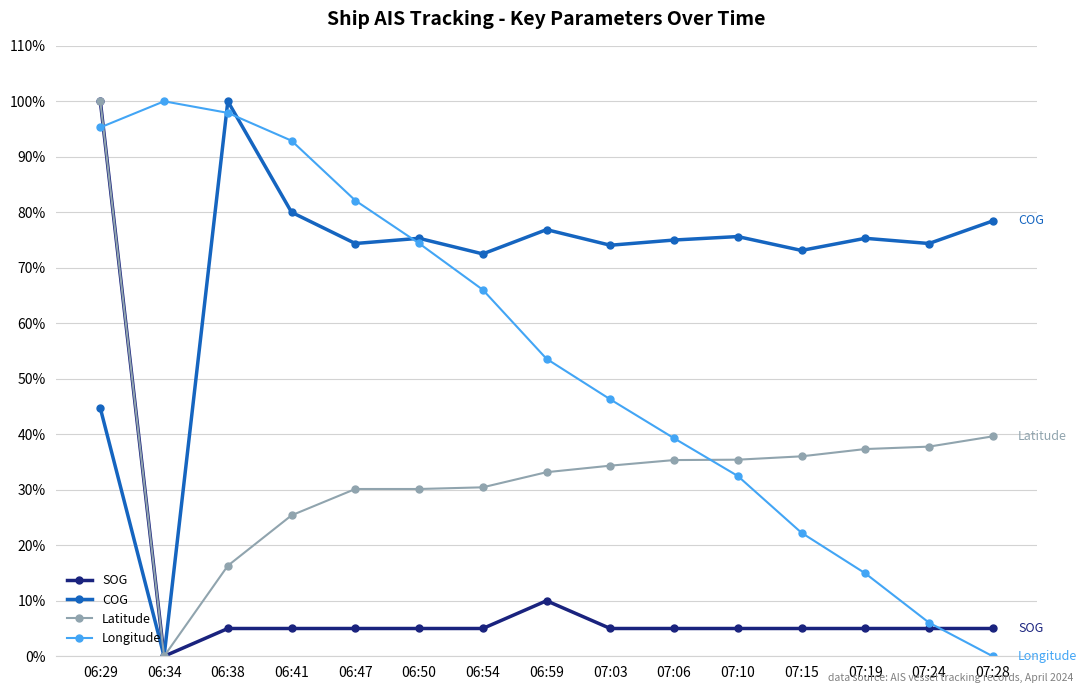

What is the difference between the highest and lowest values at 06:41?

87.9